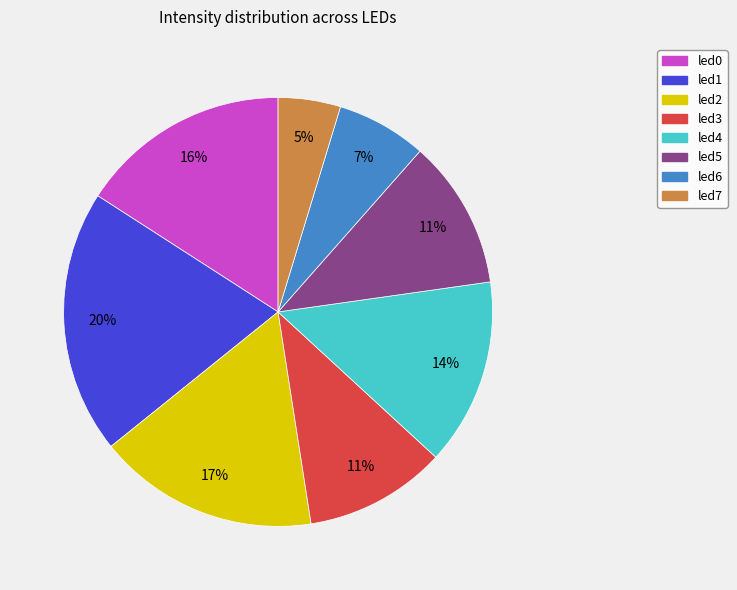

Which category has the smallest portion of the pie?

led7